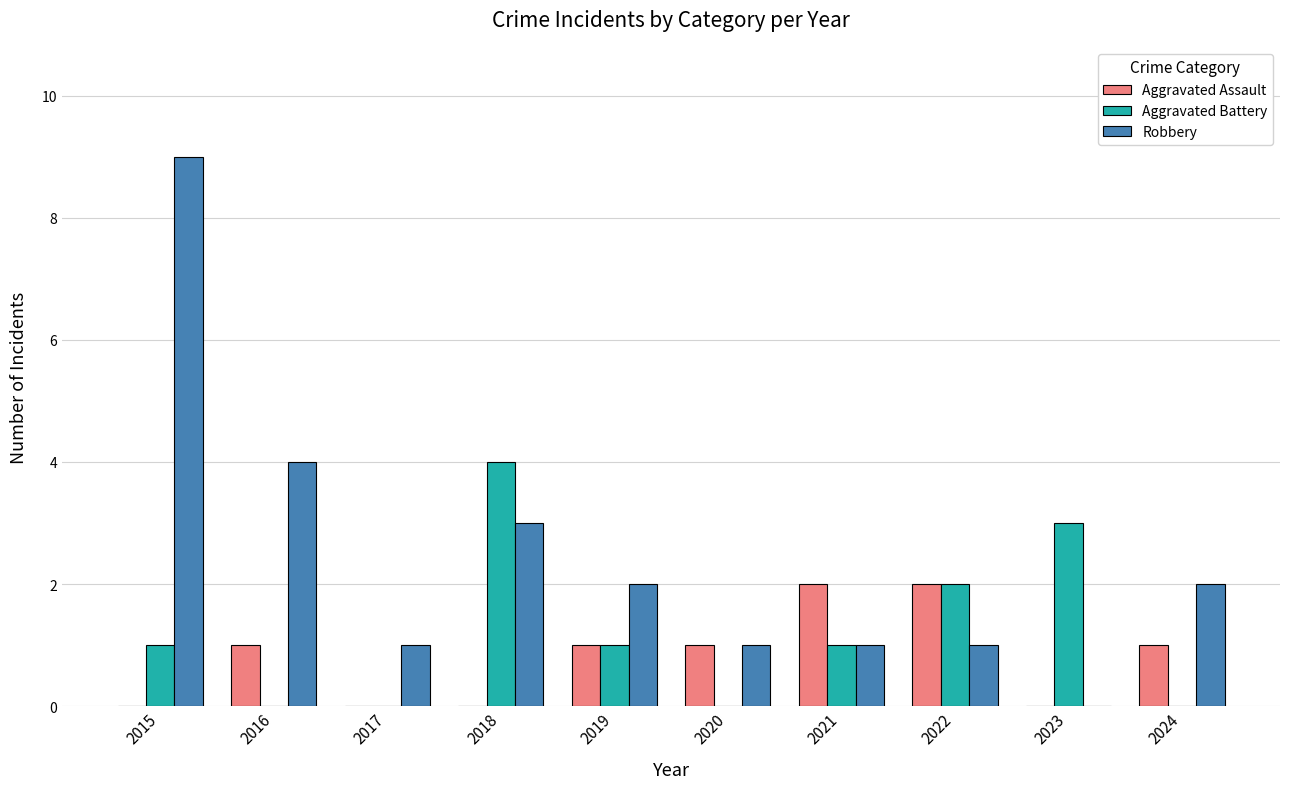

Which series has the largest total across all categories?

Robbery